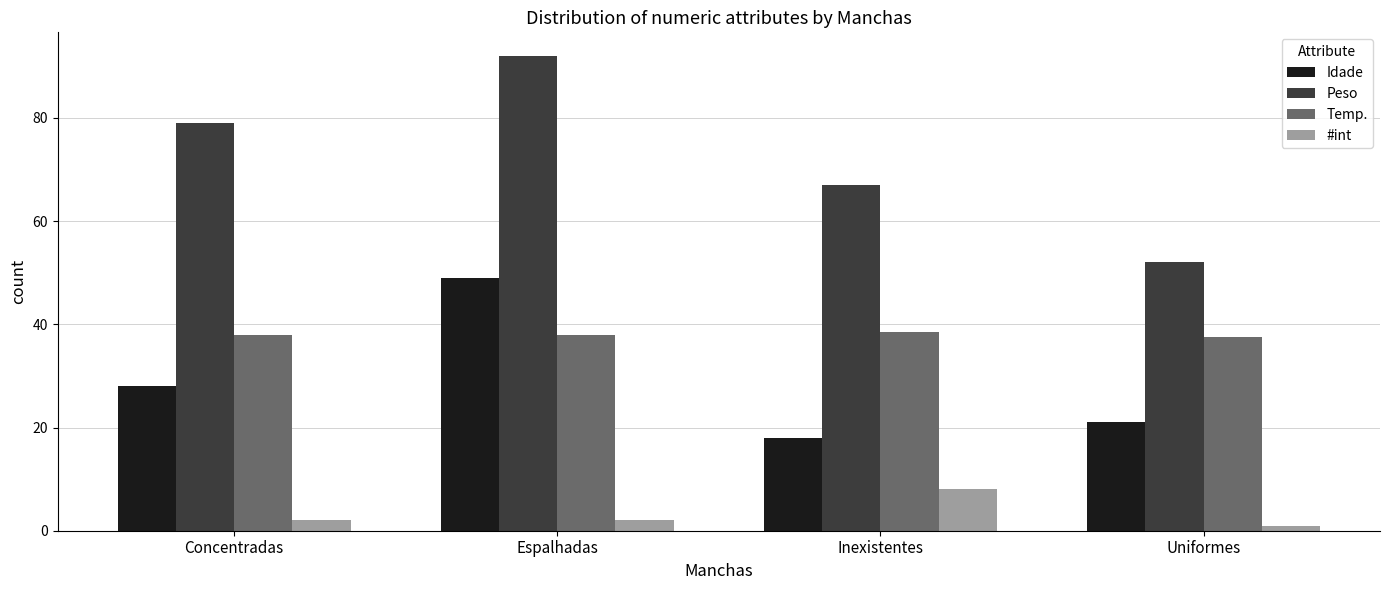

Between Concentradas and Espalhadas, which series saw the biggest shift?

Idade